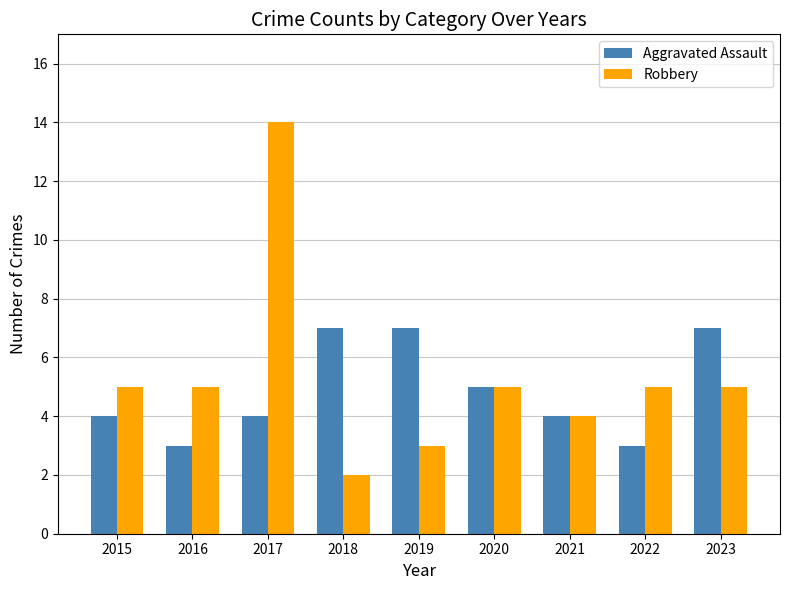

Is it true that Aggravated Assault equals 4 at 2017?

True